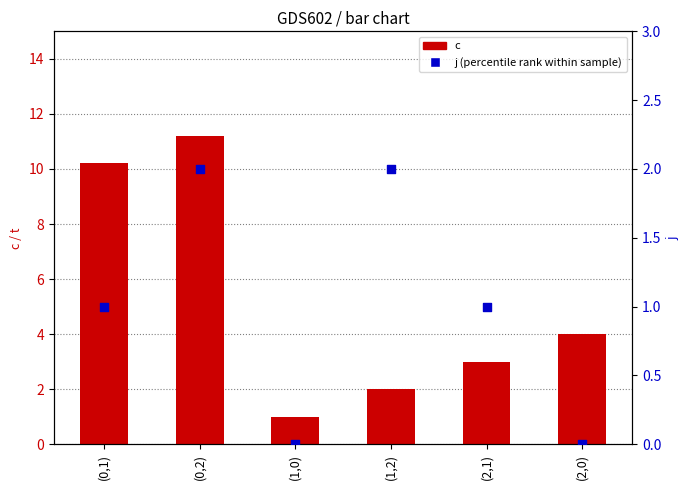

What is the total value across all series at (2,0)?

4.0